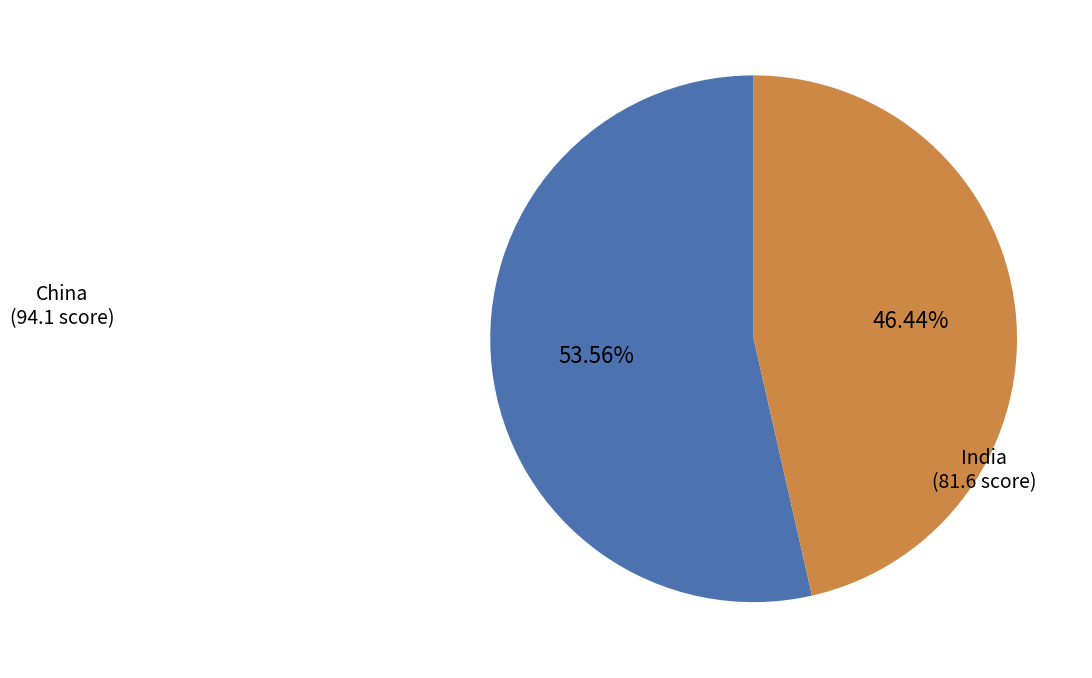

True or false: China accounts for 45% of the total.

False